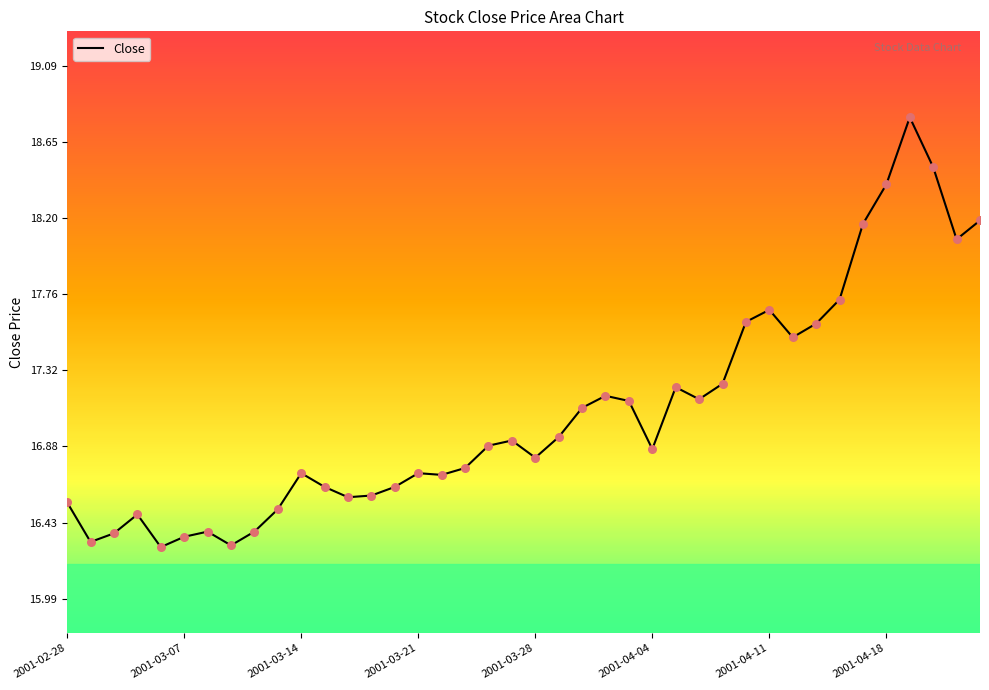

What is the minimum value shown in the chart?

16.3